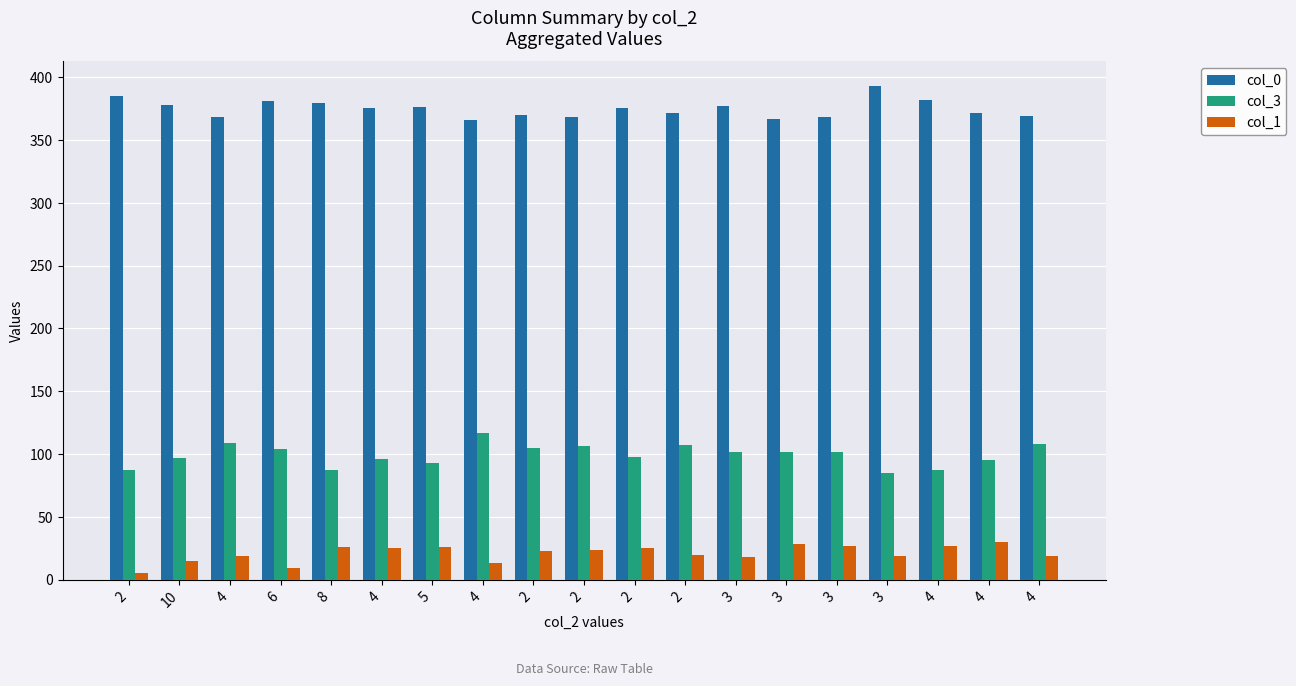

Is the value of col_0 at 2 greater than the value of col_1 at 2?

Yes